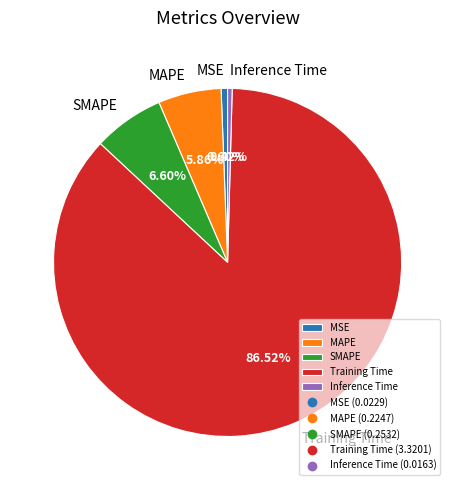

To the nearest percent, what is the difference between the largest and smallest slice percentages?

86%